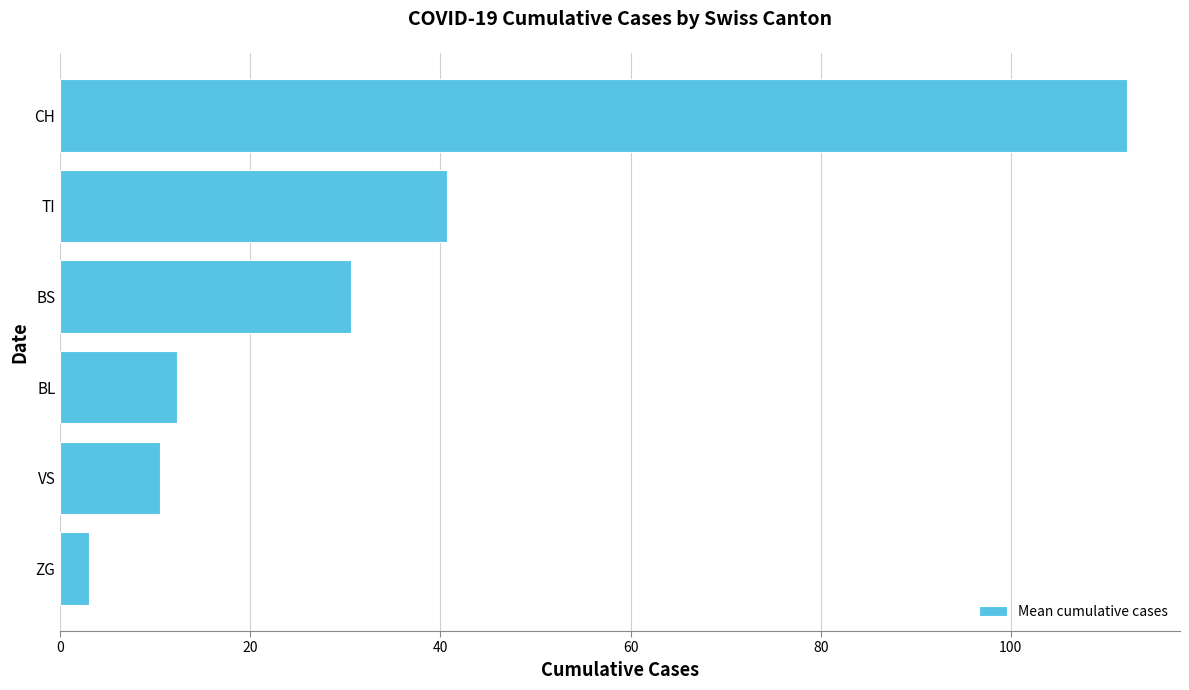

What is the sum of all values?

209.2